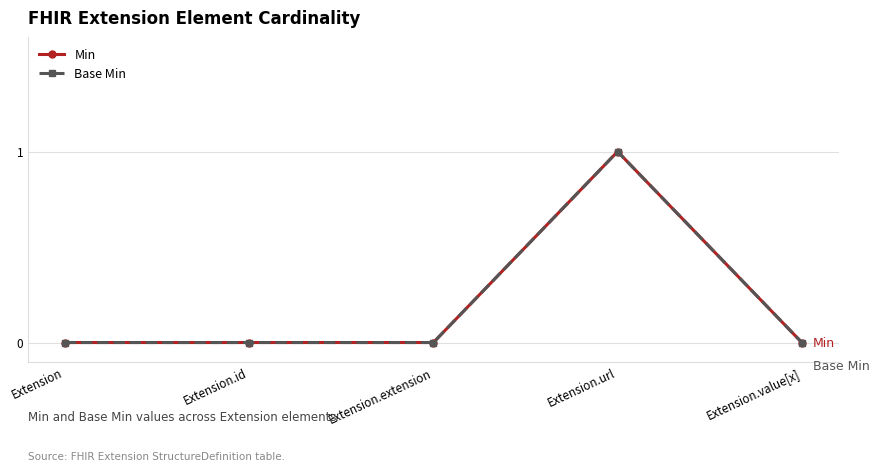

True or false: Base Min has more than 0 interior local peaks.

True